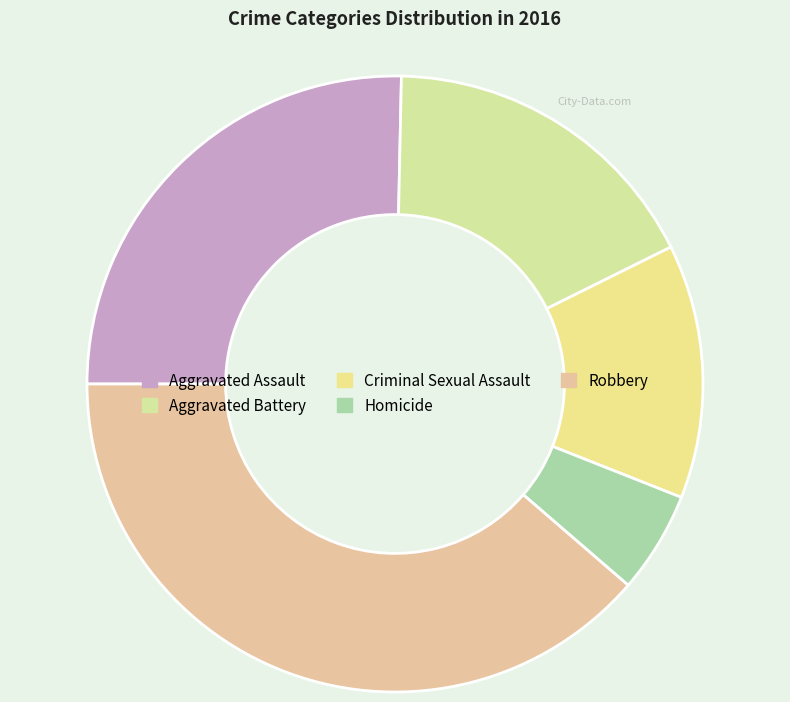

Rank the categories by value from highest to lowest.

Robbery, Aggravated Assault, Aggravated Battery, Criminal Sexual Assault, Homicide